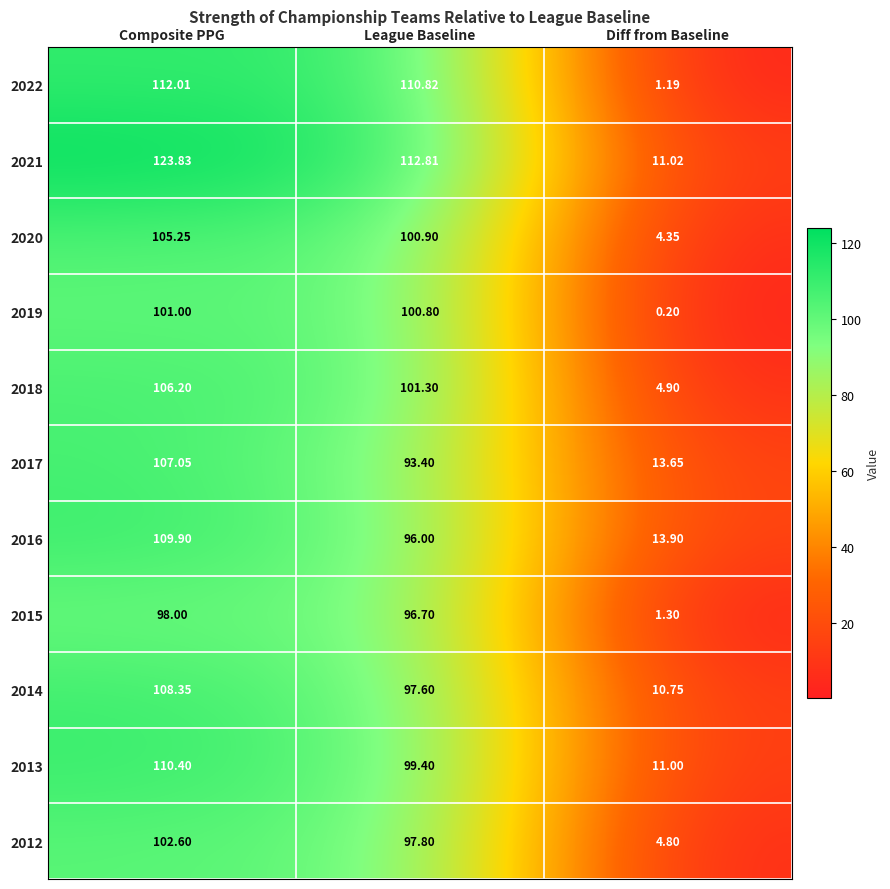

Which series has the widest spread of values?

2021